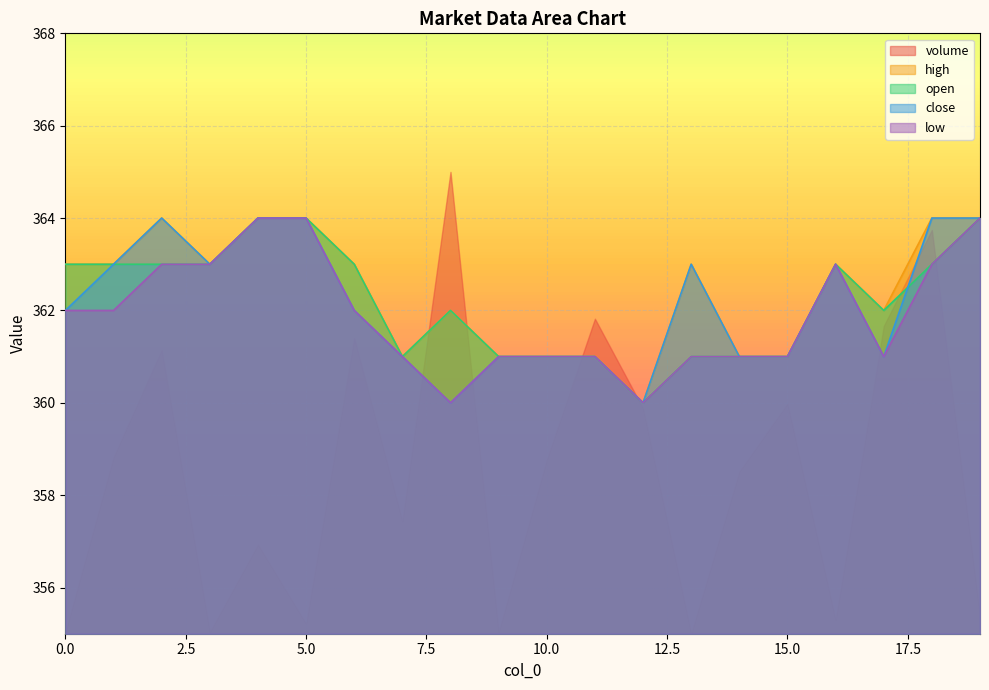

Is the value of high at 18 greater than the value of low at 7?

Yes